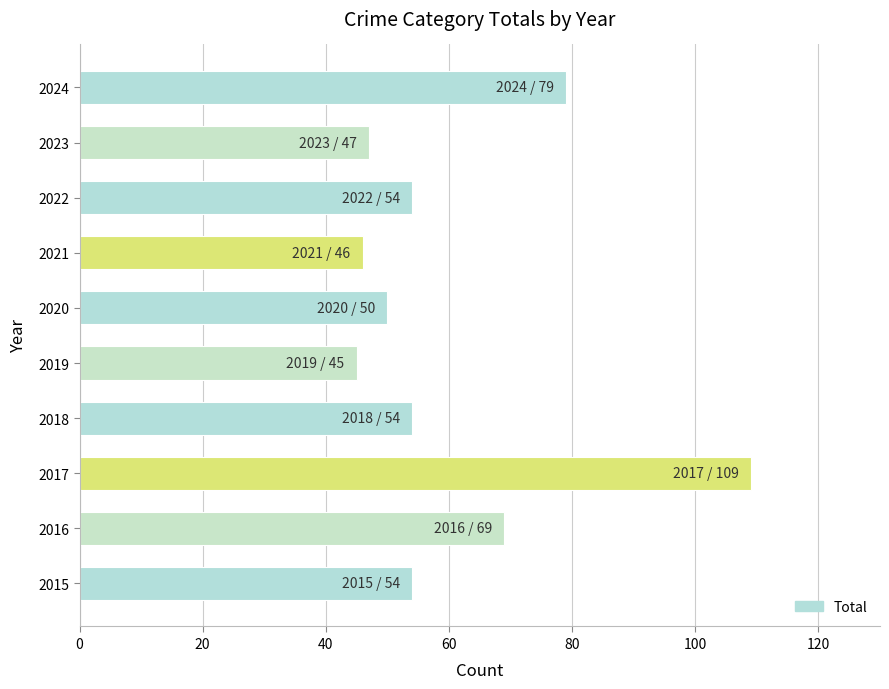

How many data points does each series have?

10